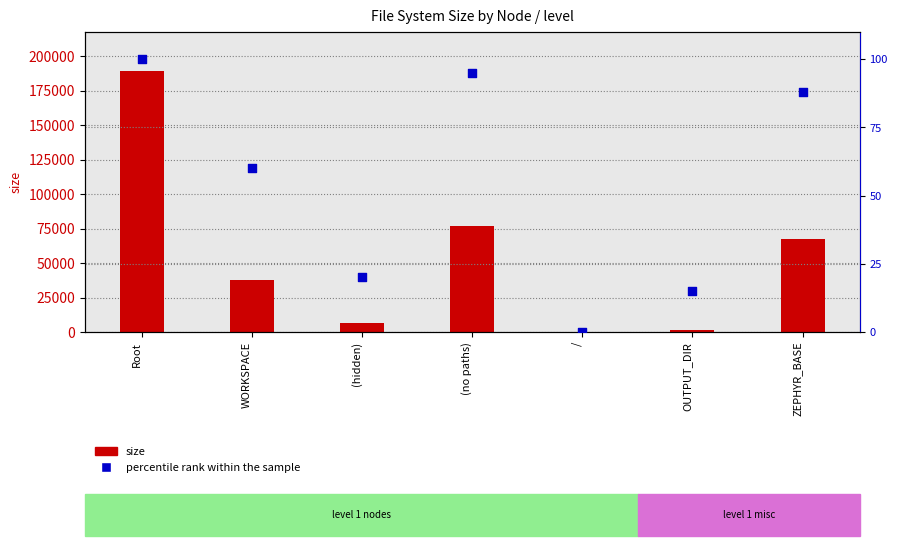

Which series has the largest total across all categories?

size